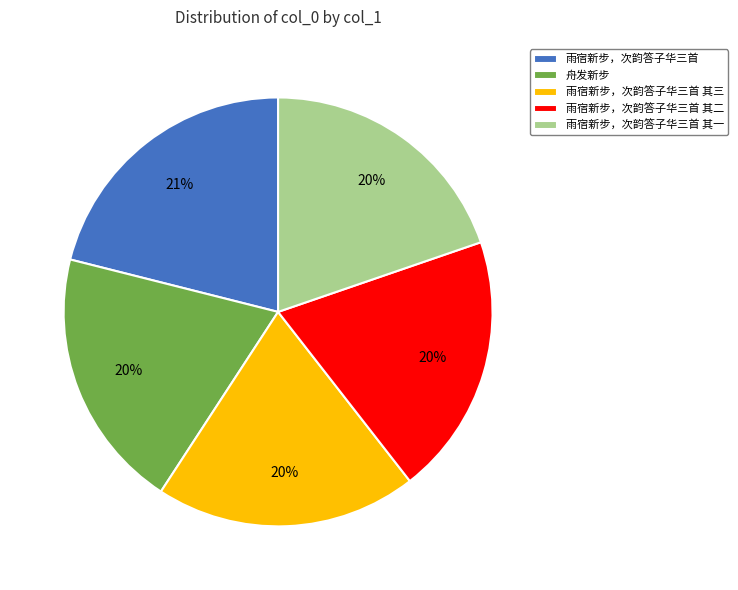

Which slice is the largest?

雨宿新步，次韵答子华三首